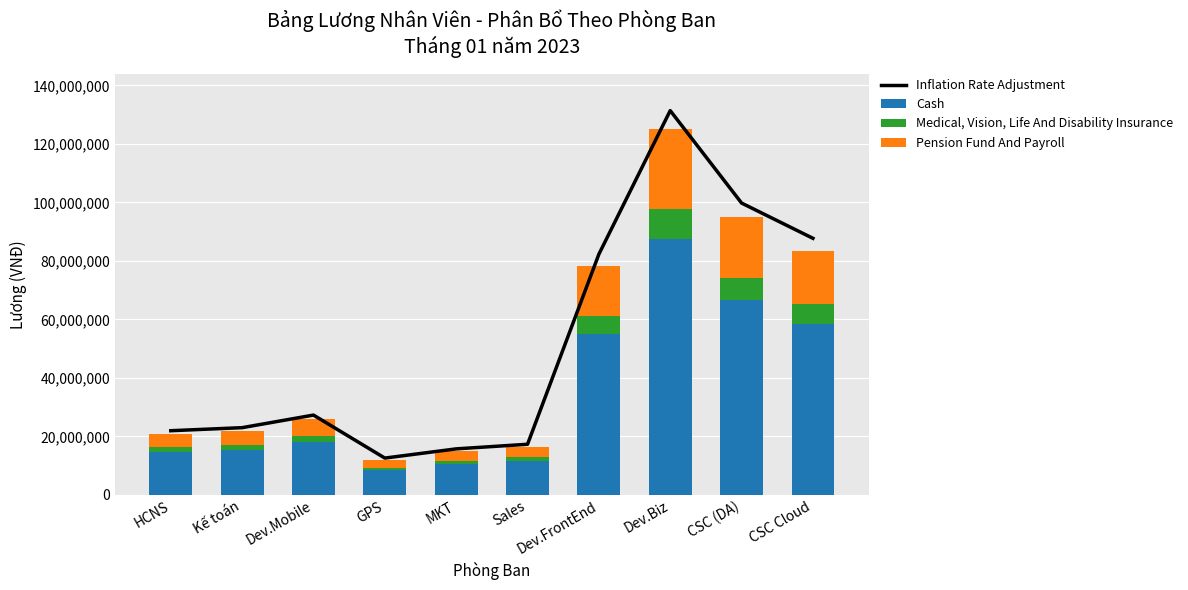

What is the sum of all Inflation Rate Adjustment values?

519118950